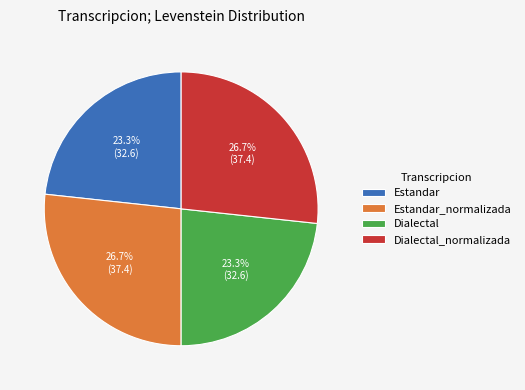

What portion of the pie excludes Estandar?

76.7%